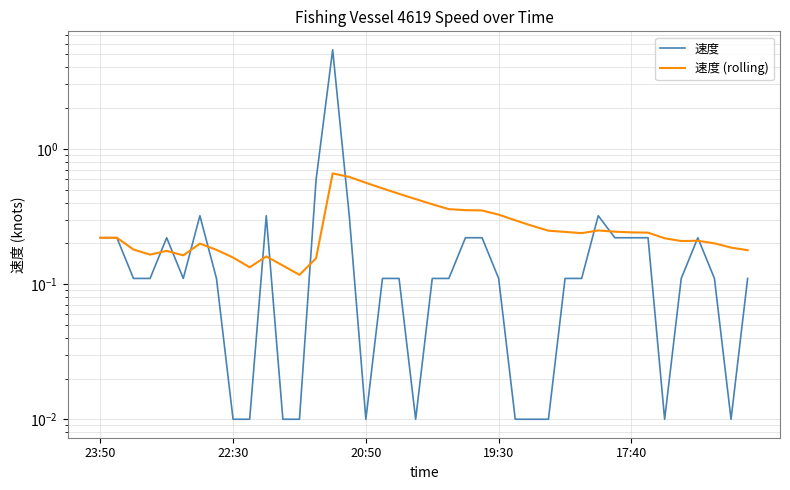

After their last crossing, which series has the higher values: 速度 or 速度 (rolling)?

速度 (rolling)